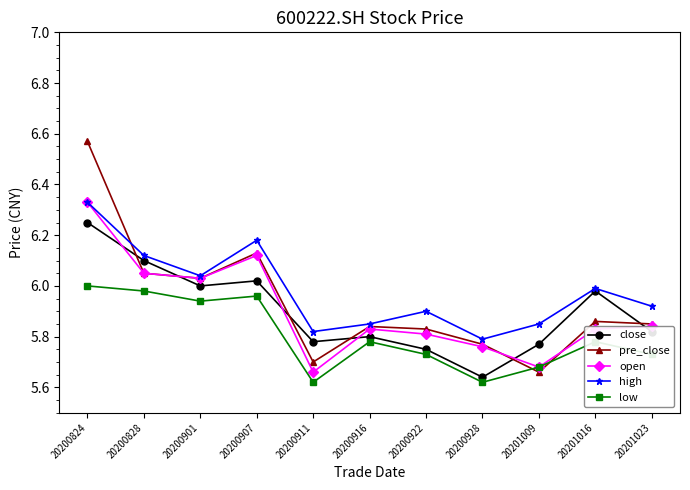

In high, how many points are lower than both neighbors (excluding endpoints)?

3